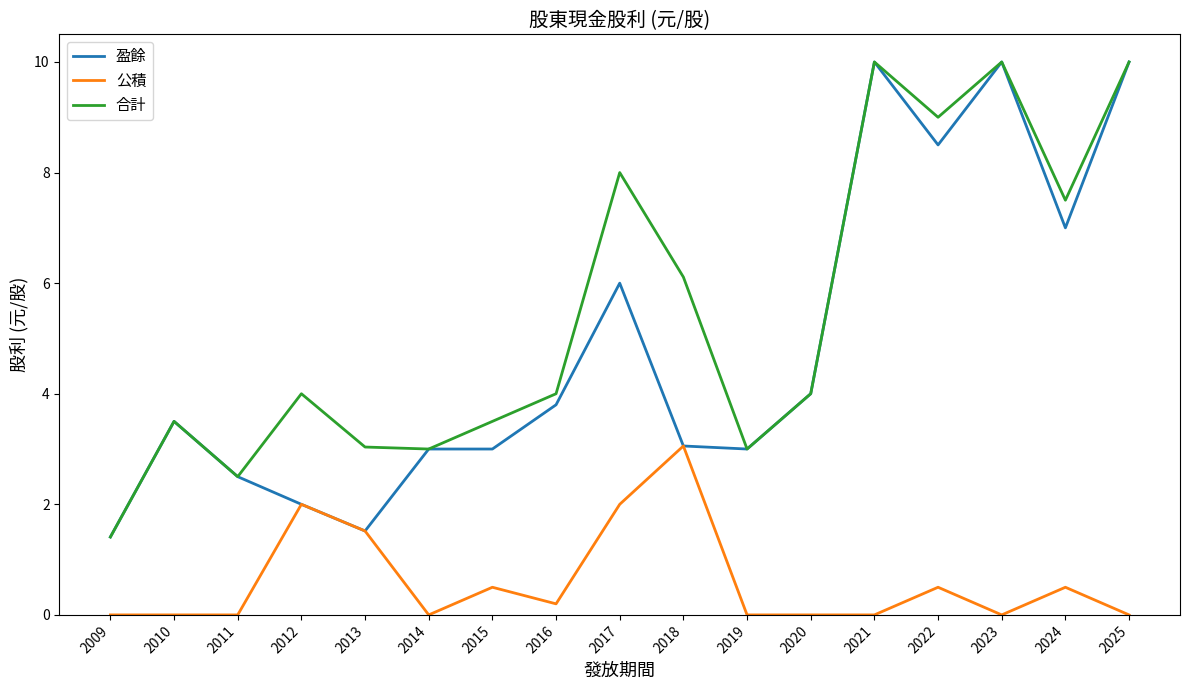

How many lines are shown in the chart?

3